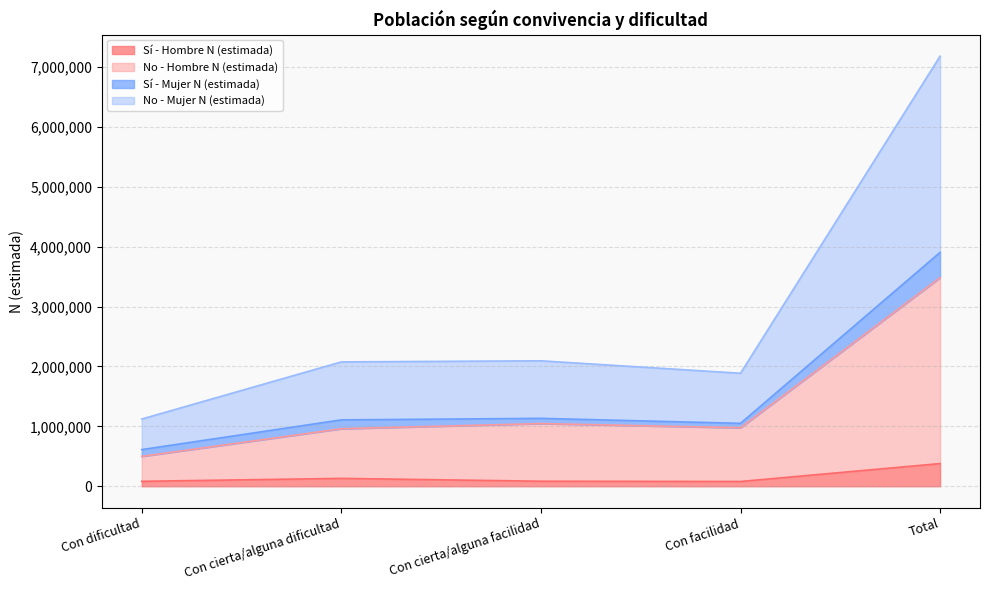

What are all the series names shown in the legend?

Sí - Hombre N (estimada), No - Hombre N (estimada), Sí - Mujer N (estimada), No - Mujer N (estimada)